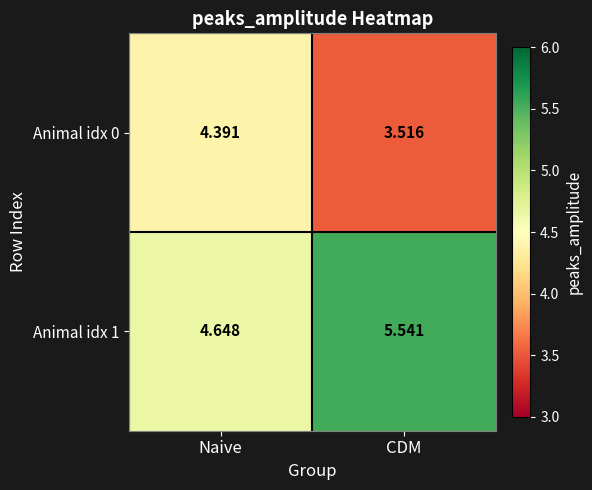

Which category has the highest value in the Animal idx 0 series?

Naive